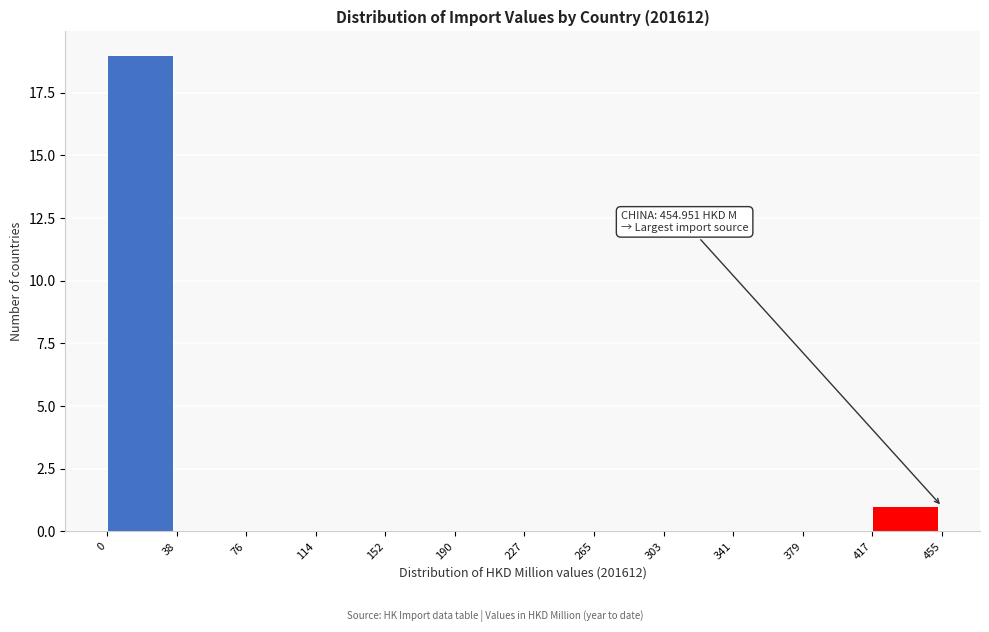

Which range on the x-axis has the tallest bar?

0 to 38